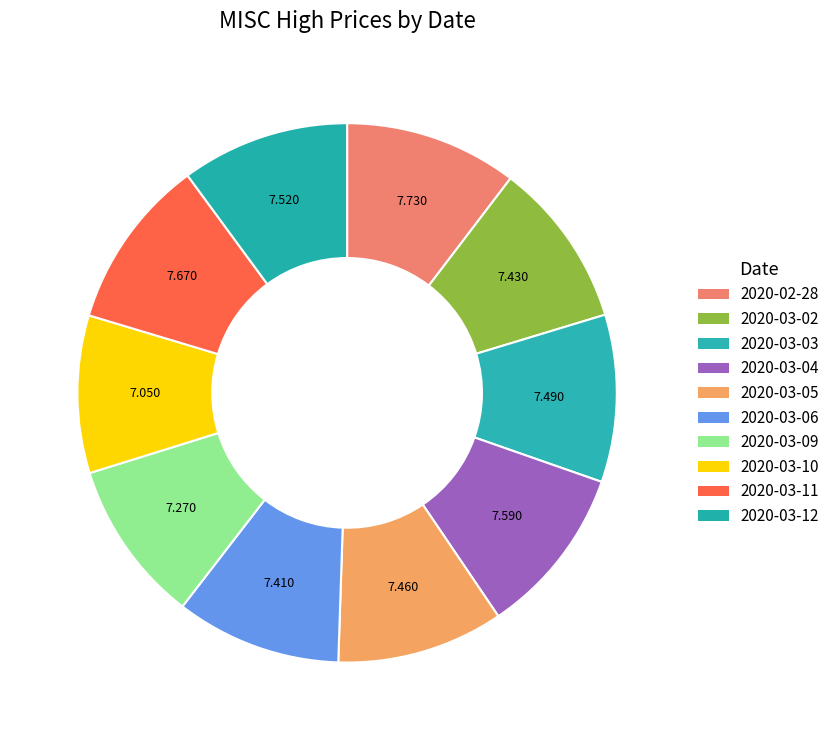

How many slices are in this pie chart?

10